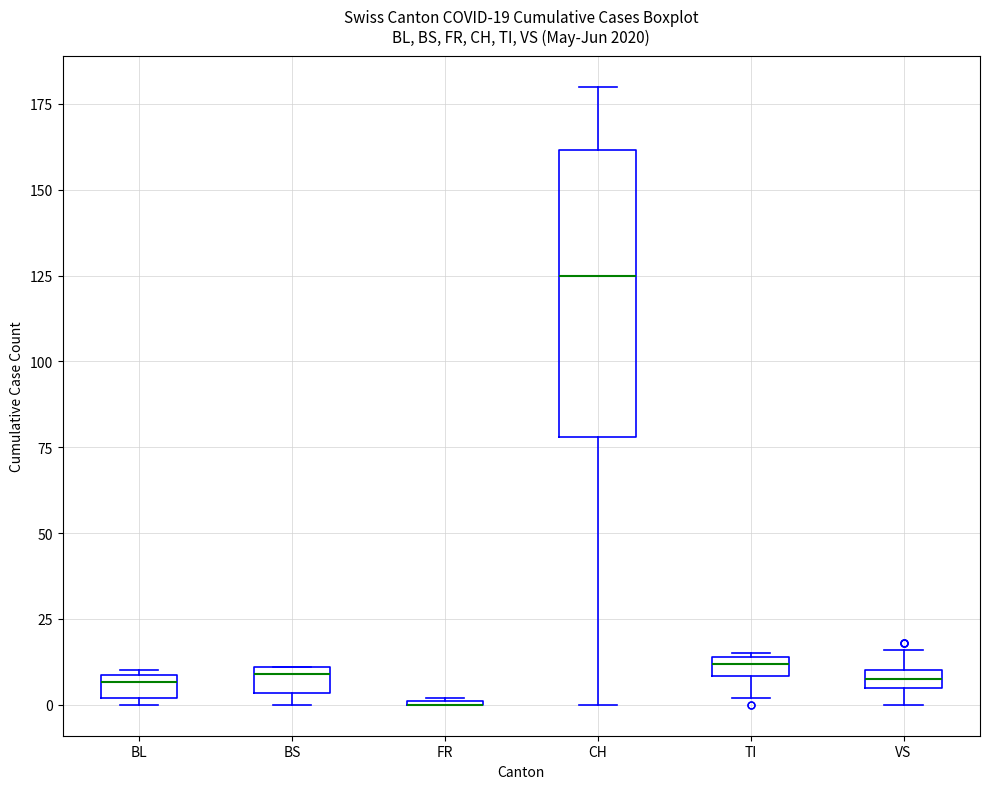

Comparing the boxes themselves (not the whiskers), which one is the tallest?

CH